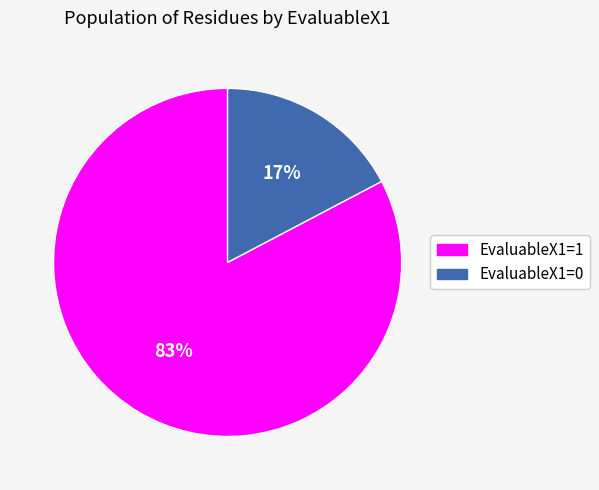

To the nearest percent, what portion does EvaluableX1=1 represent?

83%